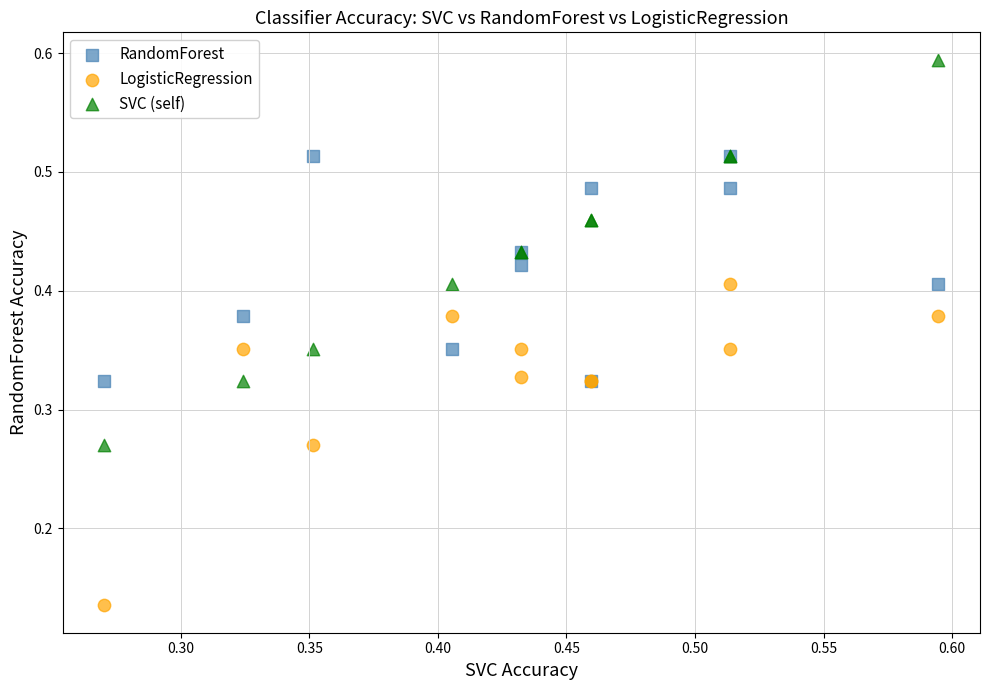

Which series reaches the maximum Y coordinate?

SVC (self)